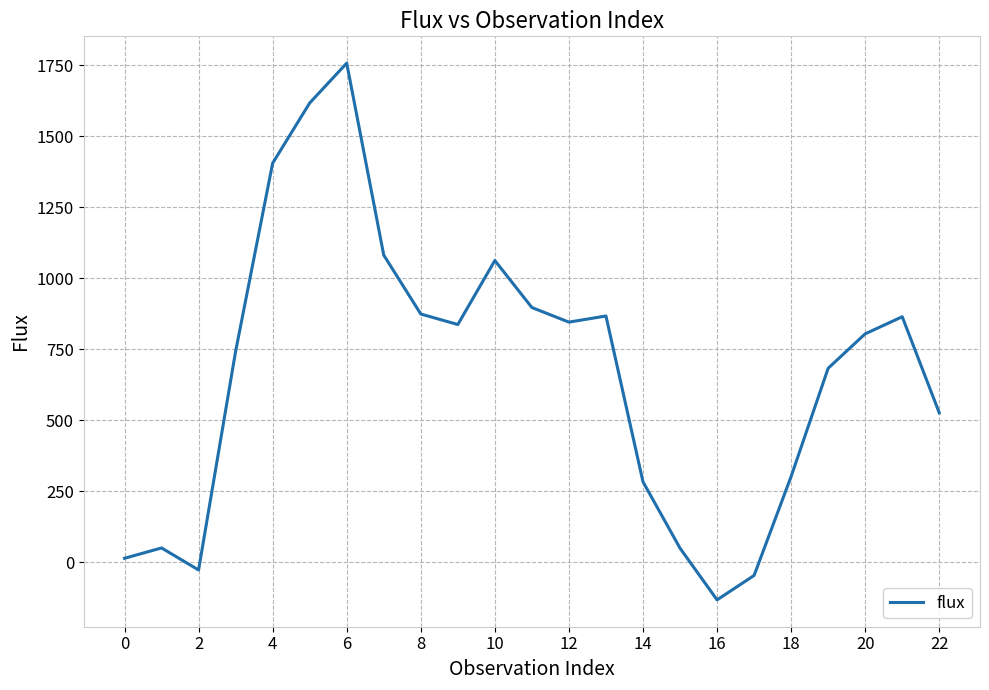

What is the maximum value shown in the chart?

1756.6